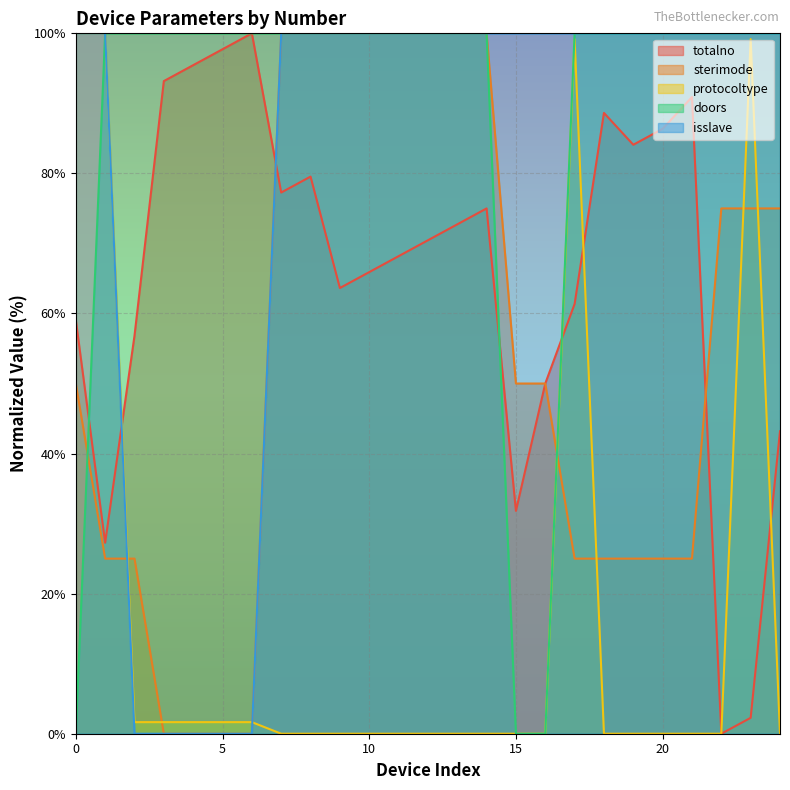

After their last crossing, which series has the higher values: sterimode or isslave?

isslave